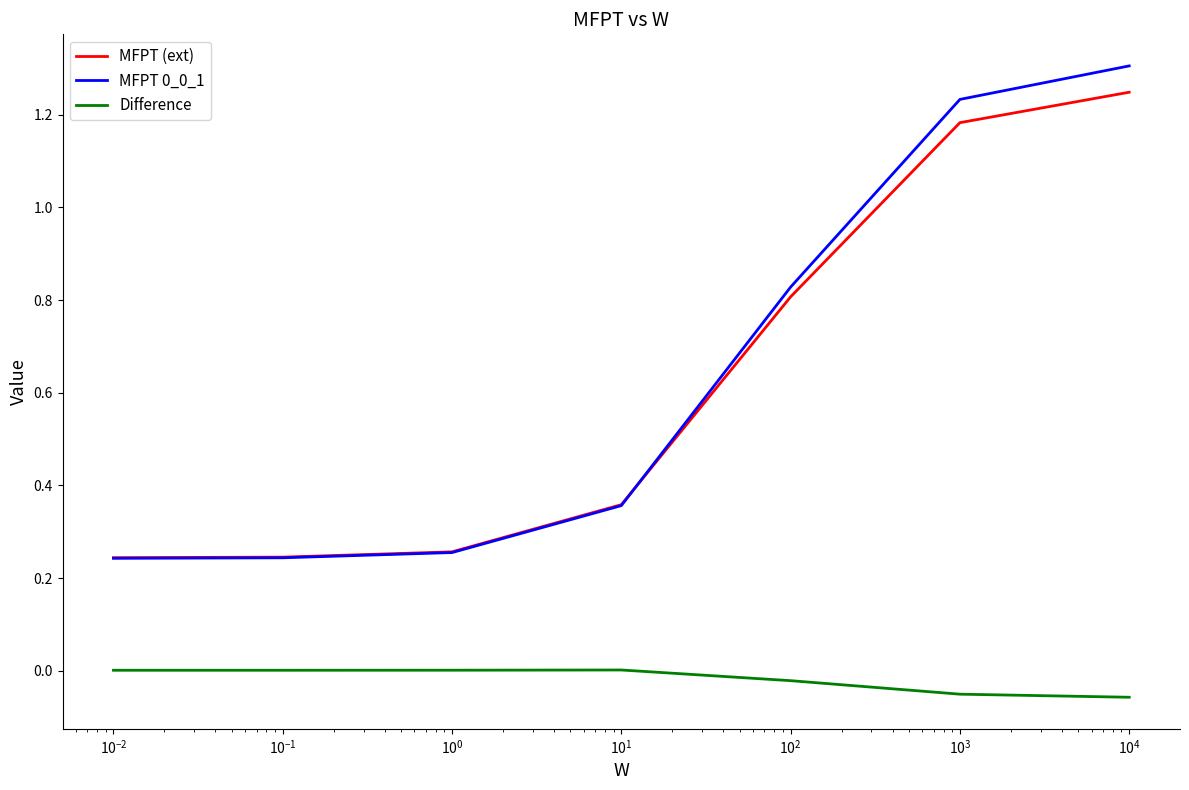

True or false: MFPT (ext) and Difference cross at least once.

False